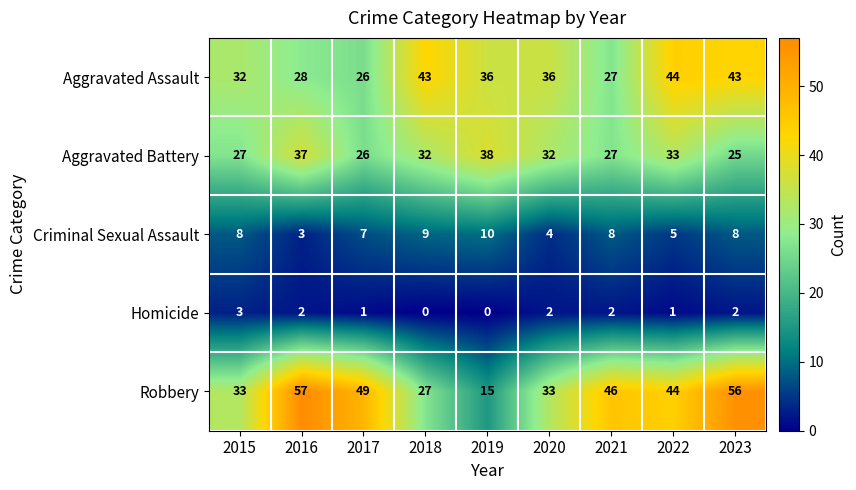

Which series has the largest total across all categories?

Robbery